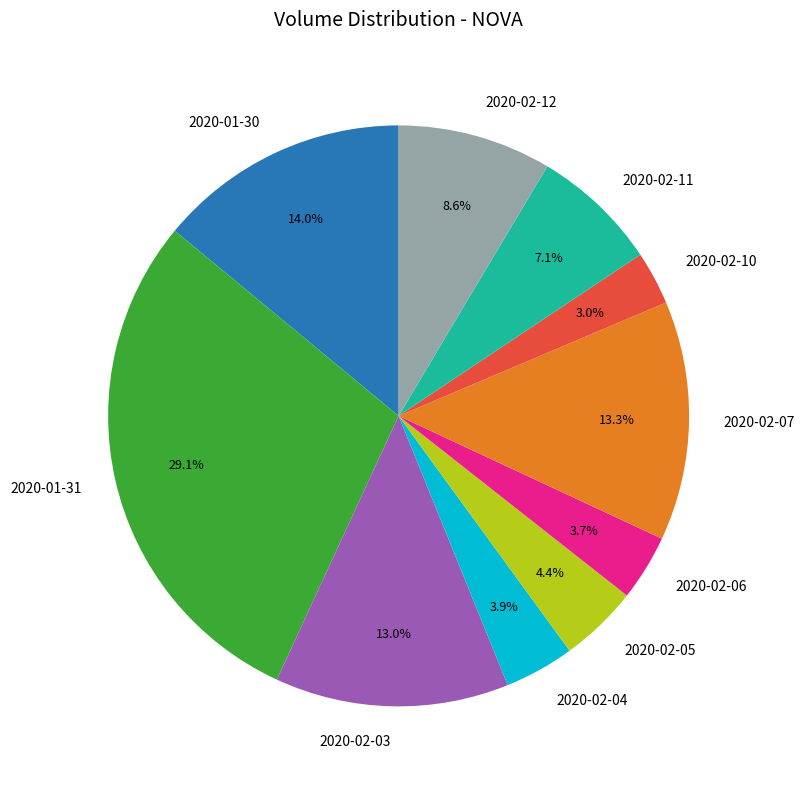

How many slices are in this pie chart?

10